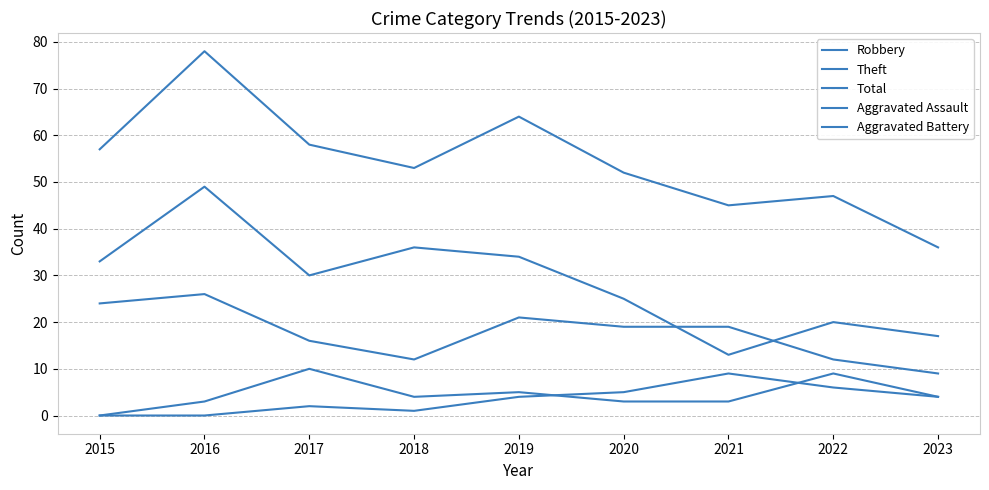

List the labels in order of Robbery value, smallest first.

2023, 2018, 2022, 2017, 2020, 2021, 2019, 2015, 2016